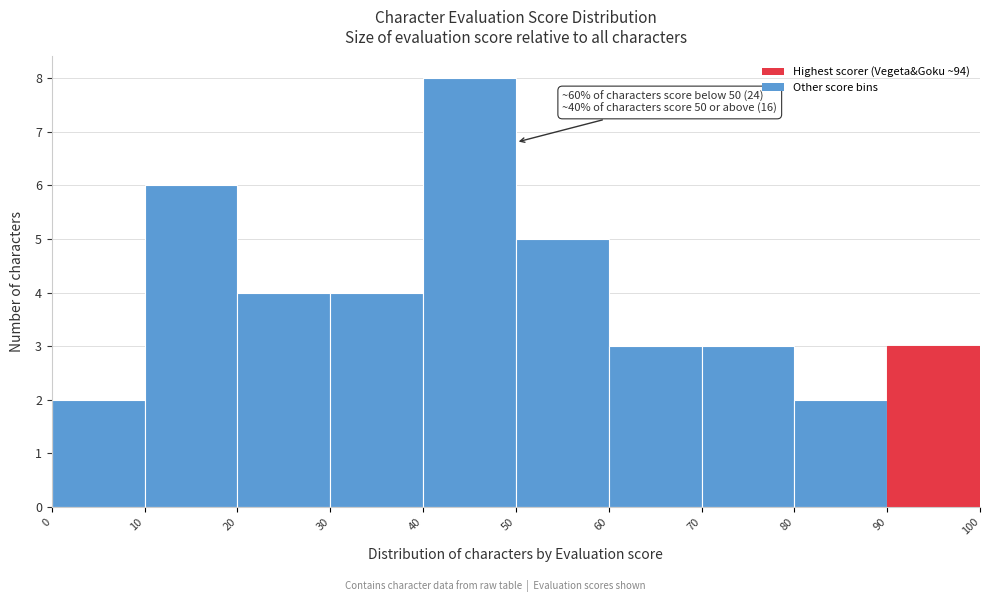

Over which range of the x-axis is the bar tallest?

40 to 50